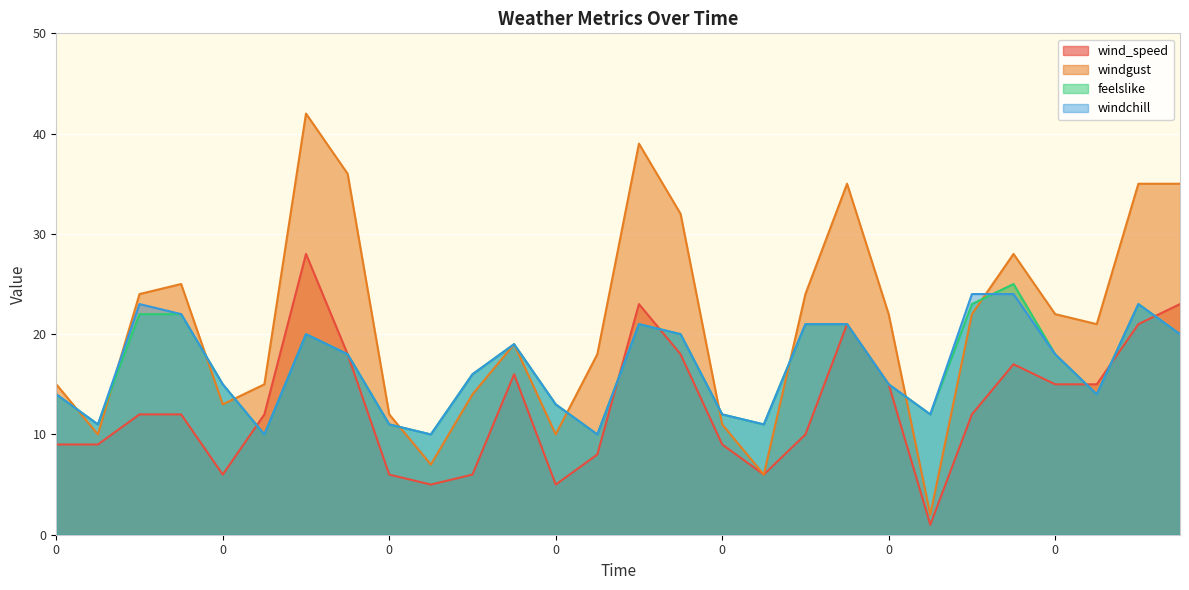

True or false: feelslike has a value of 17 at 600.

False